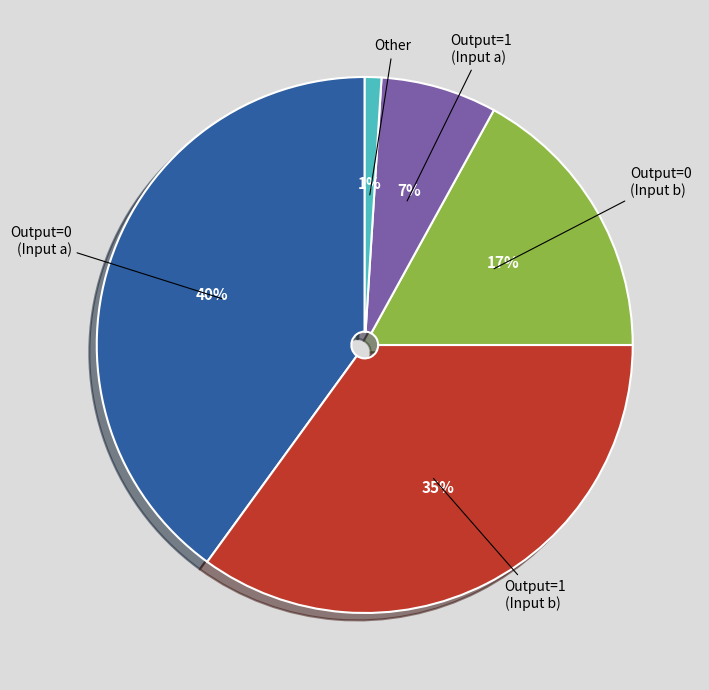

To the nearest percent, what is the difference between the largest and smallest slice percentages?

39%